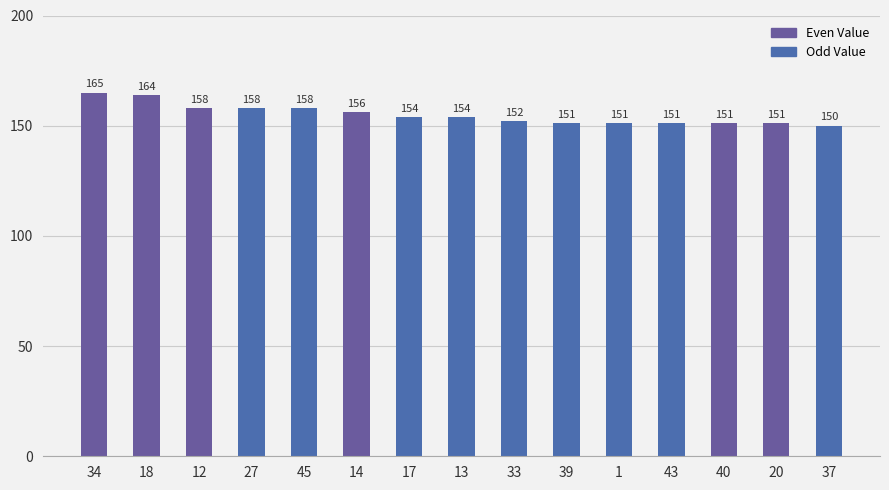

Count the number of categories in the chart.

15